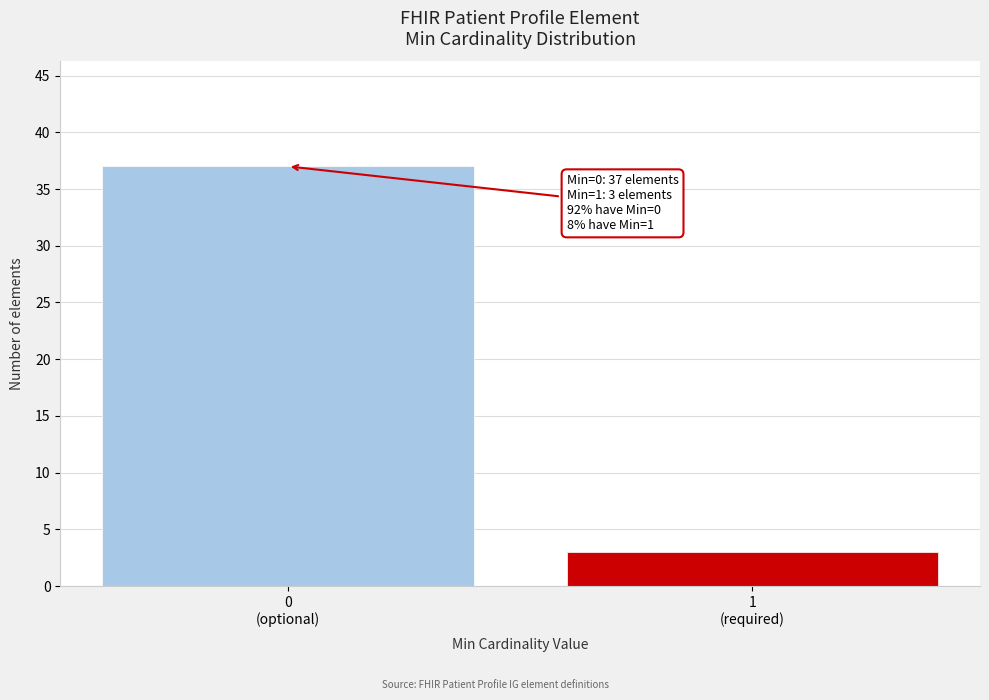

Reading right to left, what are all the values shown in this chart?

3	37